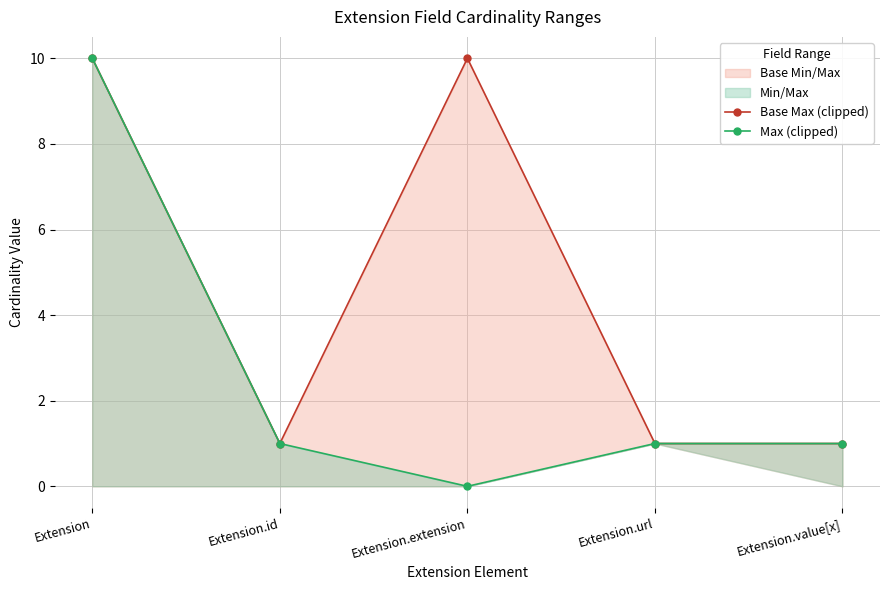

How many data points does each series have?

5